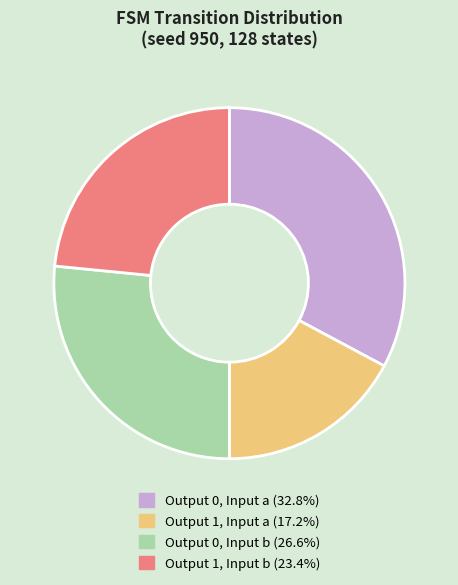

Is there any slice that represents more than half of the pie?

No